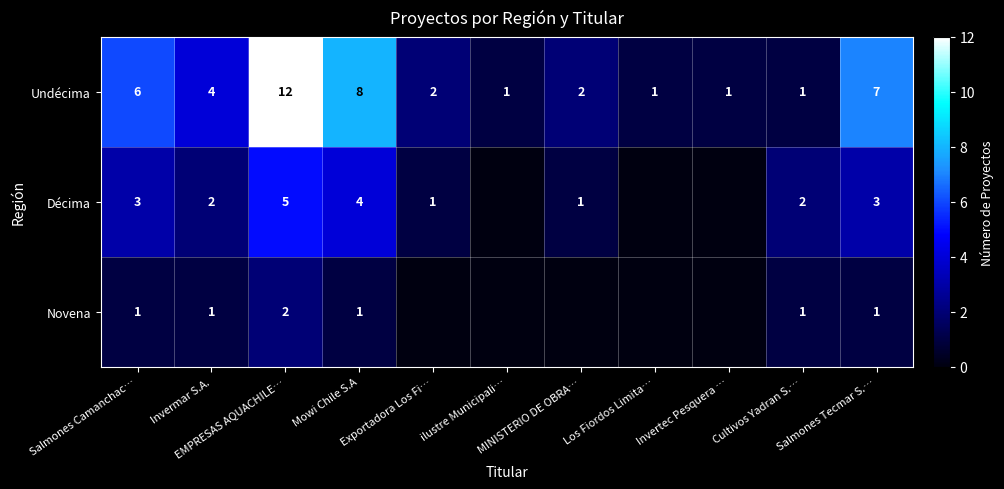

What is the highest value of the Undécima series?

12